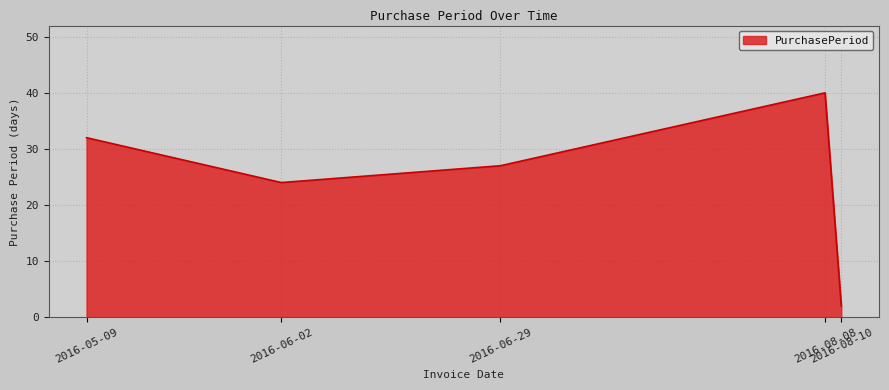

At which category does the data reach its first local peak?

2016-08-08